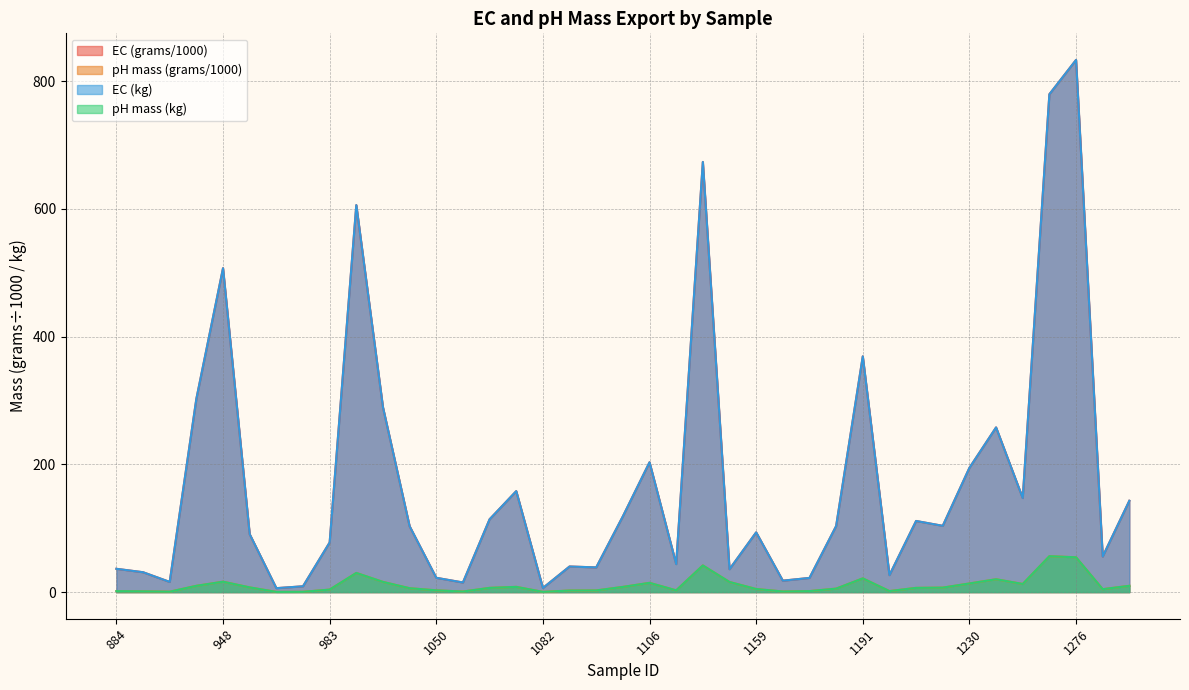

Which series ends up on top after the final intersection of ec_grams and ec_kg?

ec_grams